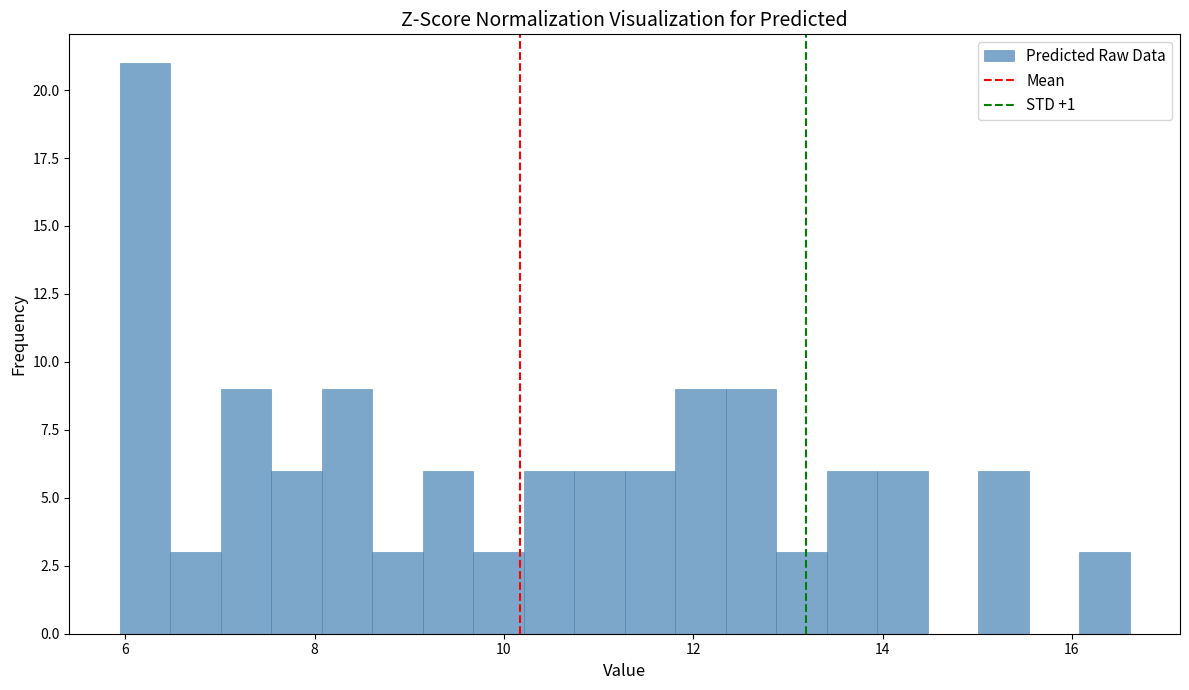

Around what value on the x-axis is the tallest bar? Give the approximate position of its centre, as read against the axis.

6.2